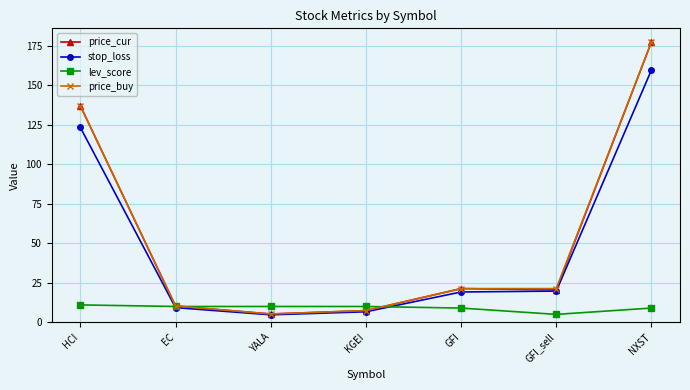

What are all the series names shown in the legend?

price_cur, stop_loss, lev_score, price_buy